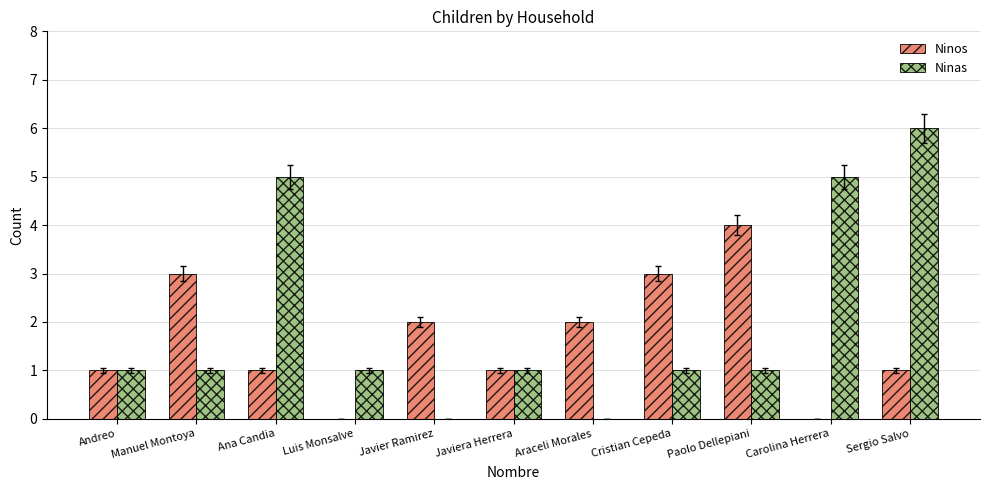

The value of Ninos at Araceli Morales is 3. True or false?

False